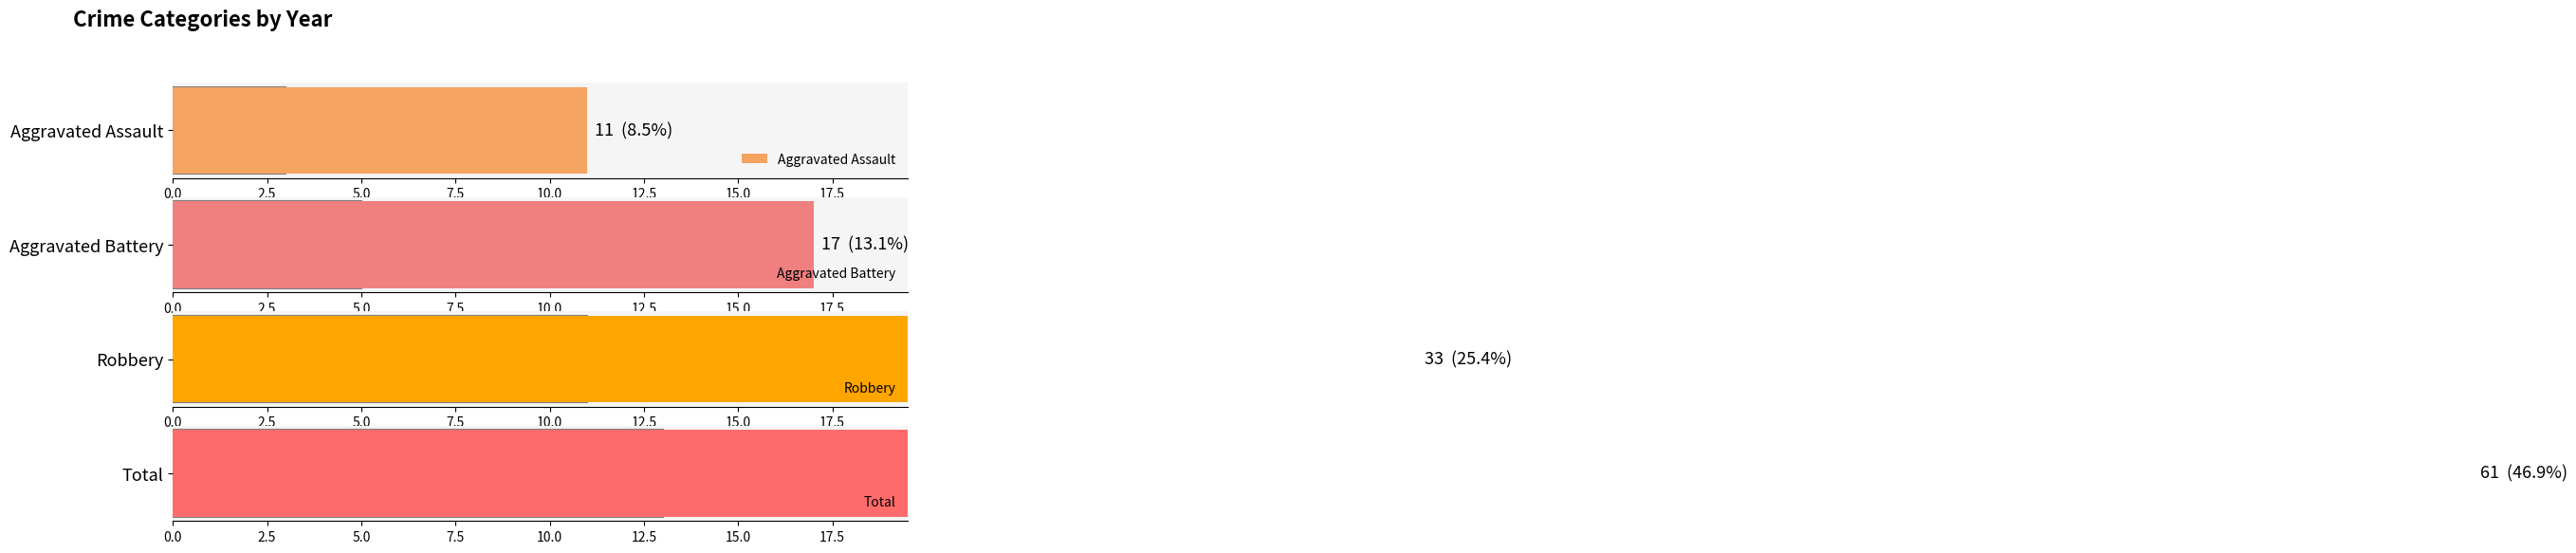

How many Aggravated Battery values are between 1 and 2?

6